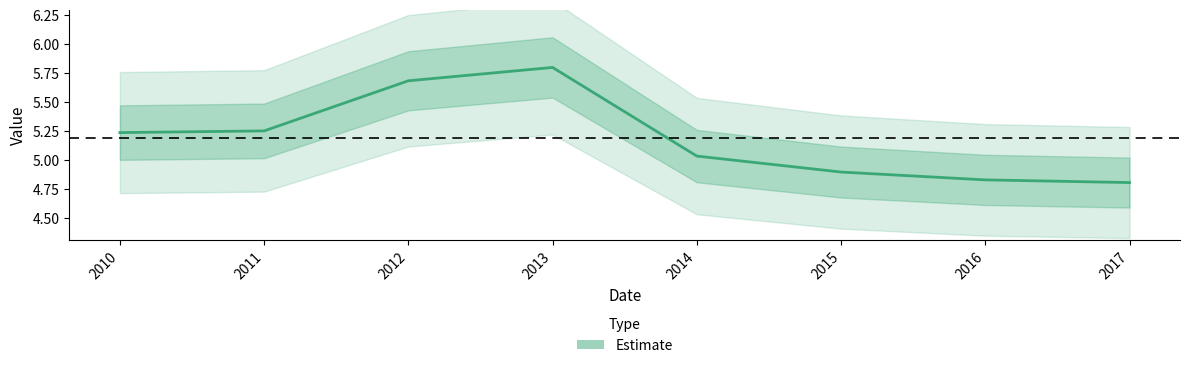

At which label does the data first exceed 5?

2010